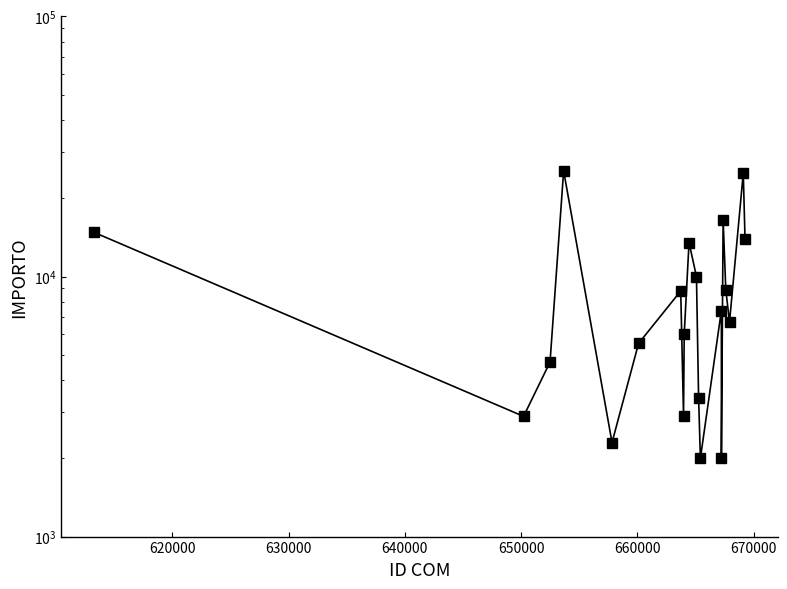

True or false: the data shows 8995 at 640000.

False